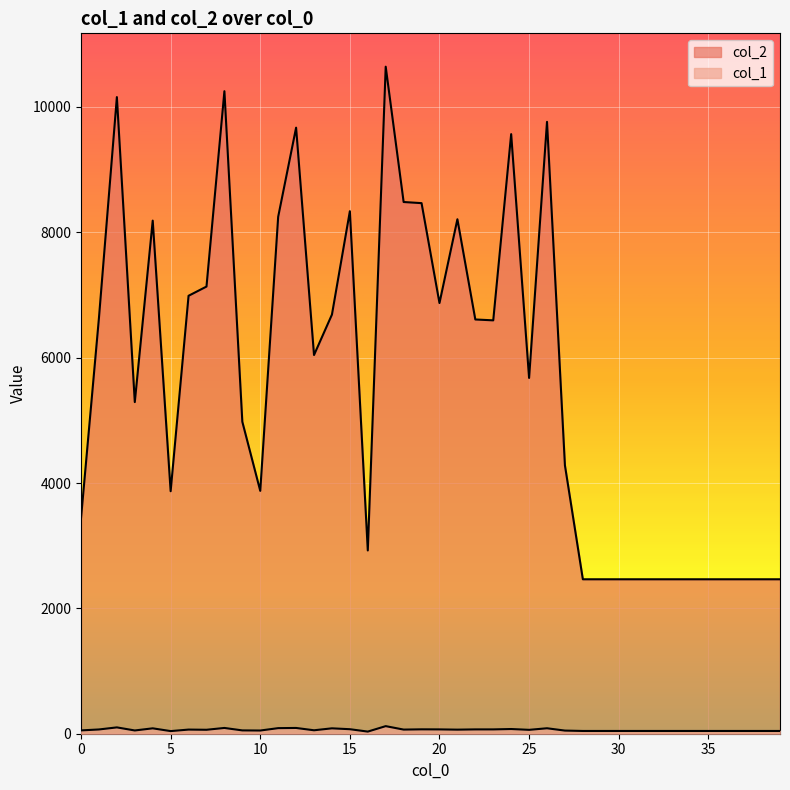

At which category does col_2 reach its first local peak?

2